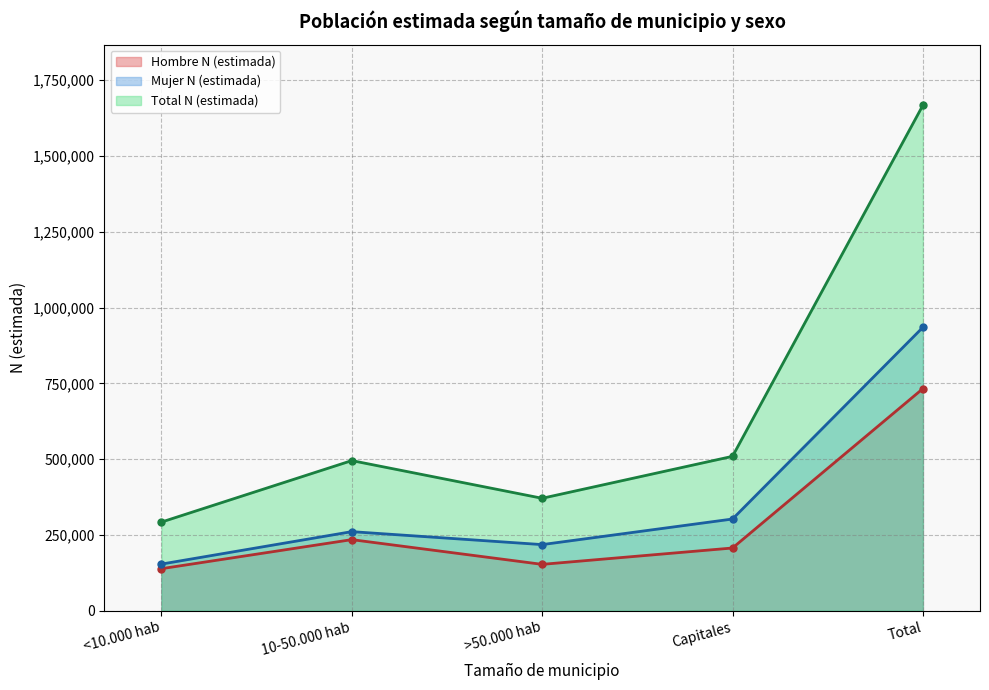

Reading left to right, extract all data points from this chart.

Hombre N (estimada): <10.000 hab=138529	10-50.000 hab=234367	>50.000 hab=152799	Capitales=206766	Total=732461
Mujer N (estimada): <10.000 hab=153684	10-50.000 hab=260706	>50.000 hab=217971	Capitales=302368	Total=934729
Total N (estimada): <10.000 hab=292213	10-50.000 hab=495073	>50.000 hab=370771	Capitales=509135	Total=1667191